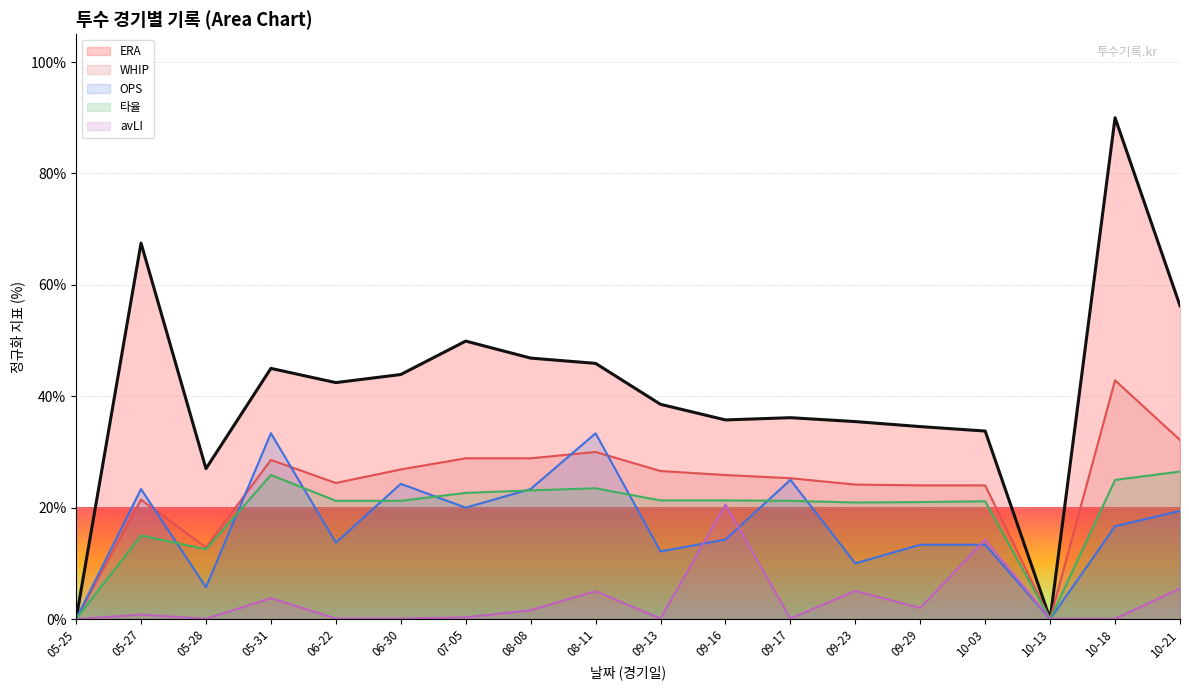

What are all the series names shown in the legend?

ERA, WHIP, OPS, 타율, avLI